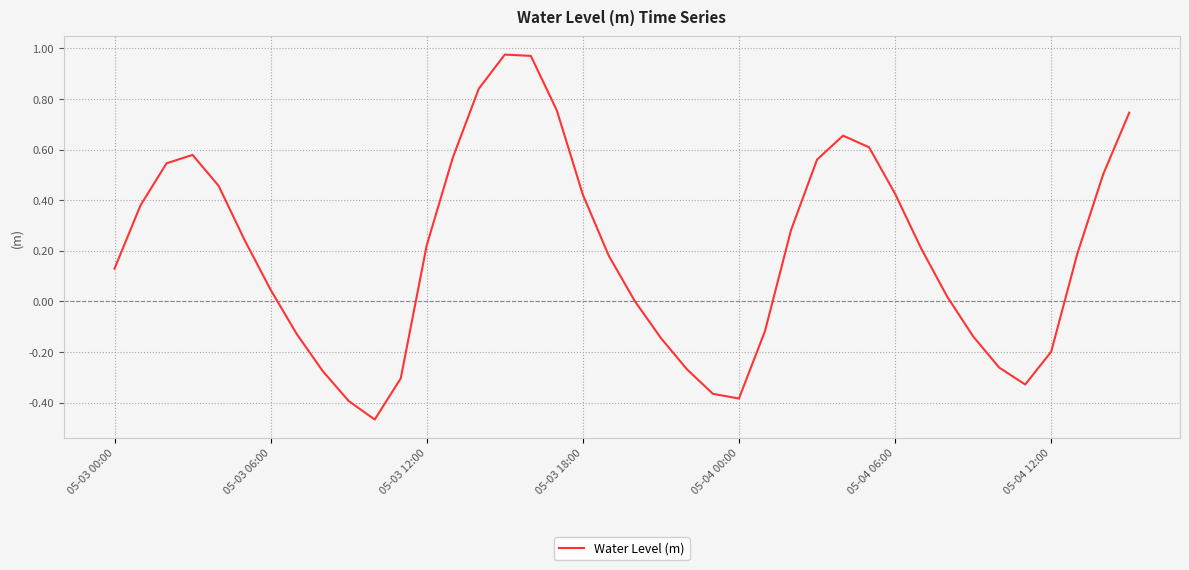

Is this an area chart (filled region under the line)?

No